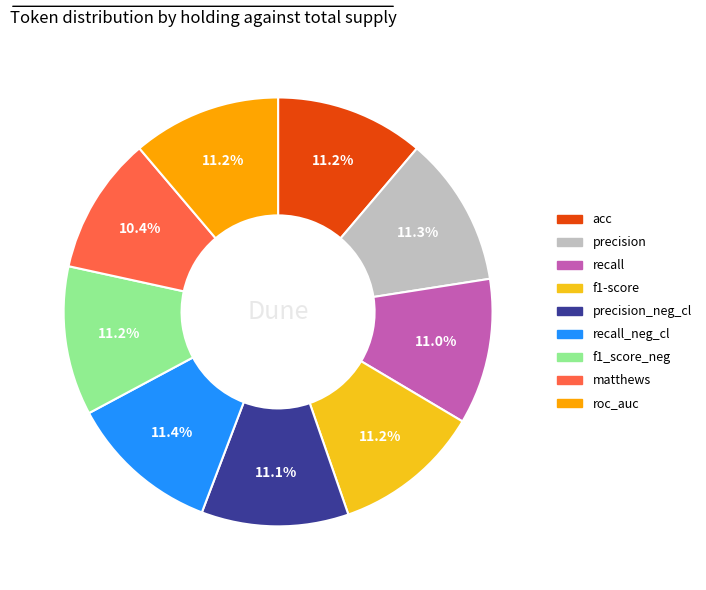

Does any single category account for the majority?

No